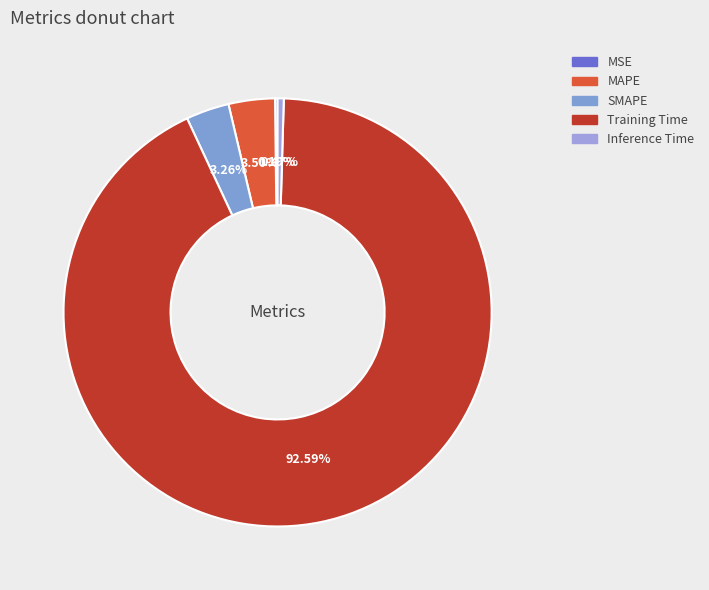

True or false: Training Time accounts for 93% of the total.

True